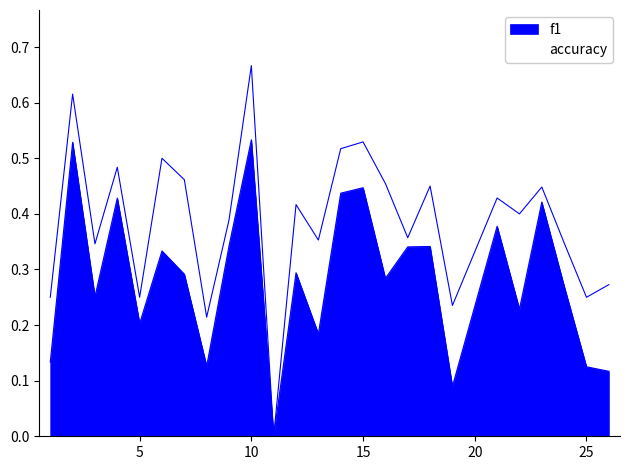

True or false: f1 and accuracy intersect in this chart.

False